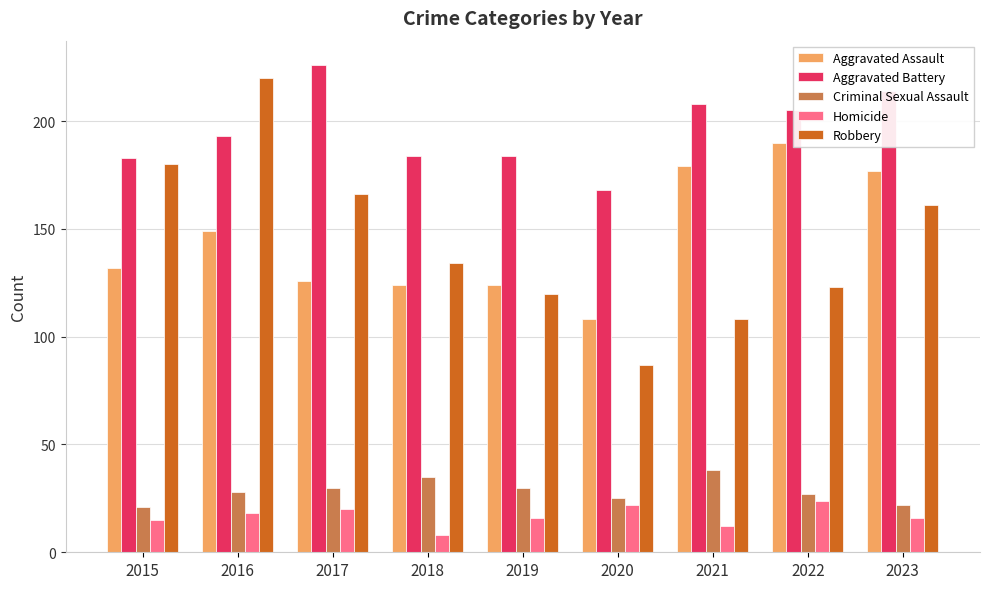

Are the bars horizontal?

No